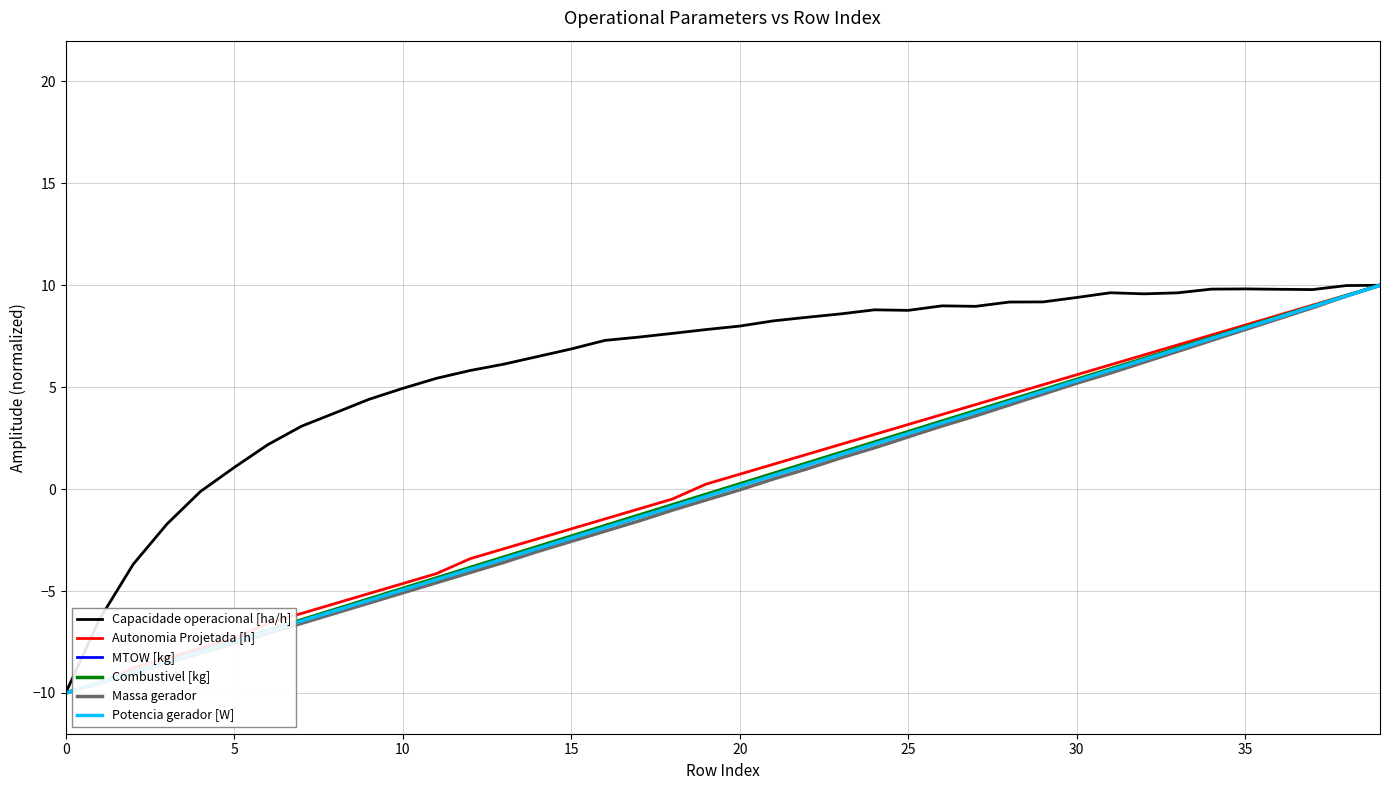

Which series has the largest total across all categories?

Capacidade operacional [ha/h]